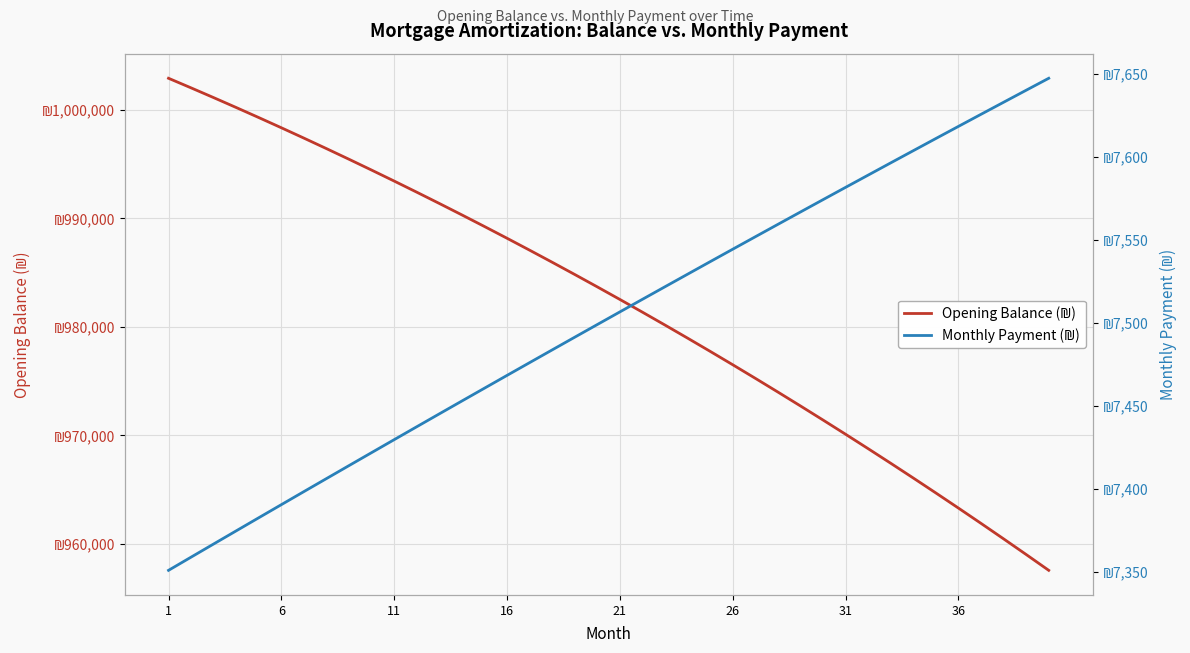

Which series has the largest range (max minus min)?

Opening Balance (₪)